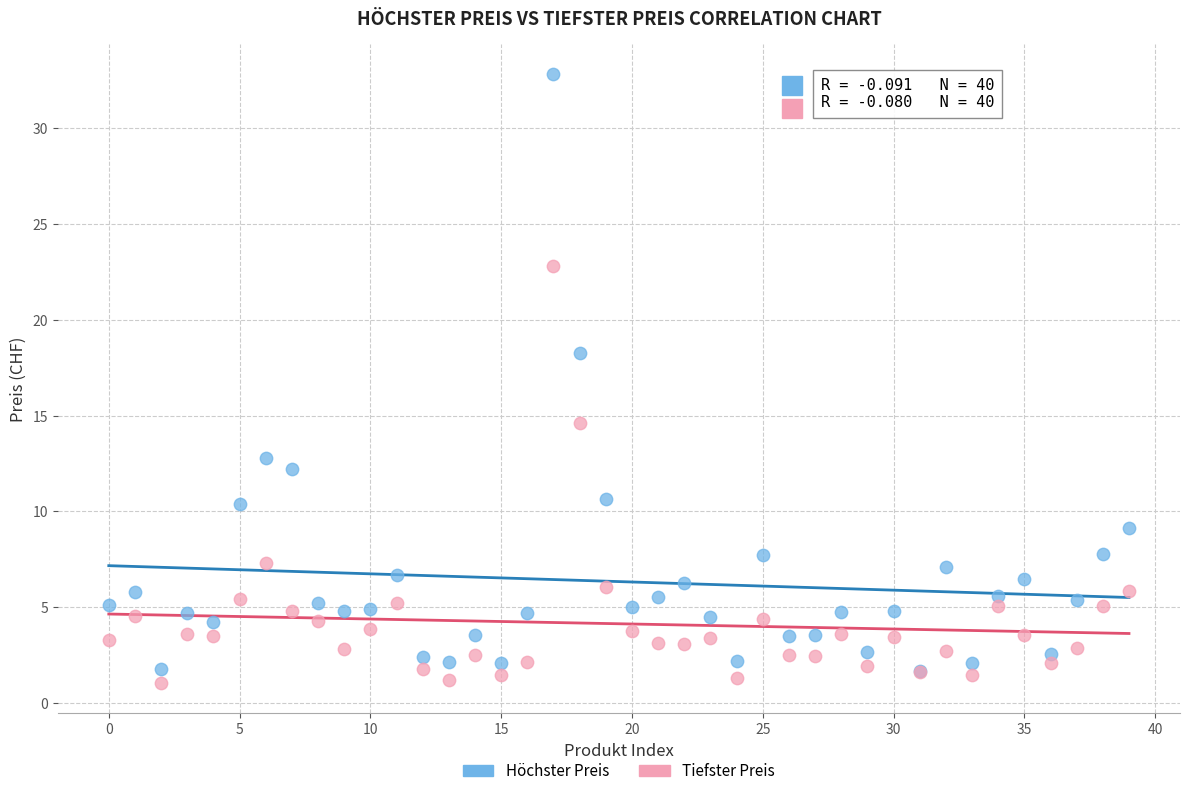

In the Höchster Preis series, what Y value is closest to 17?

18.3